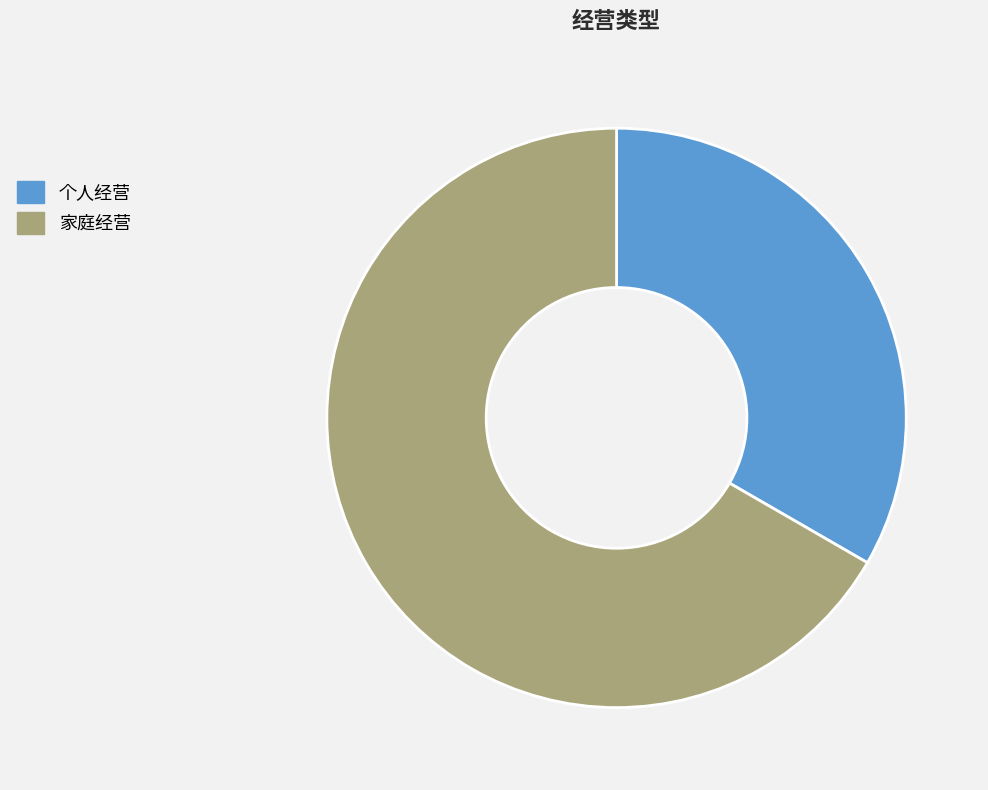

Between 个人经营 and 家庭经营, which is larger?

家庭经营